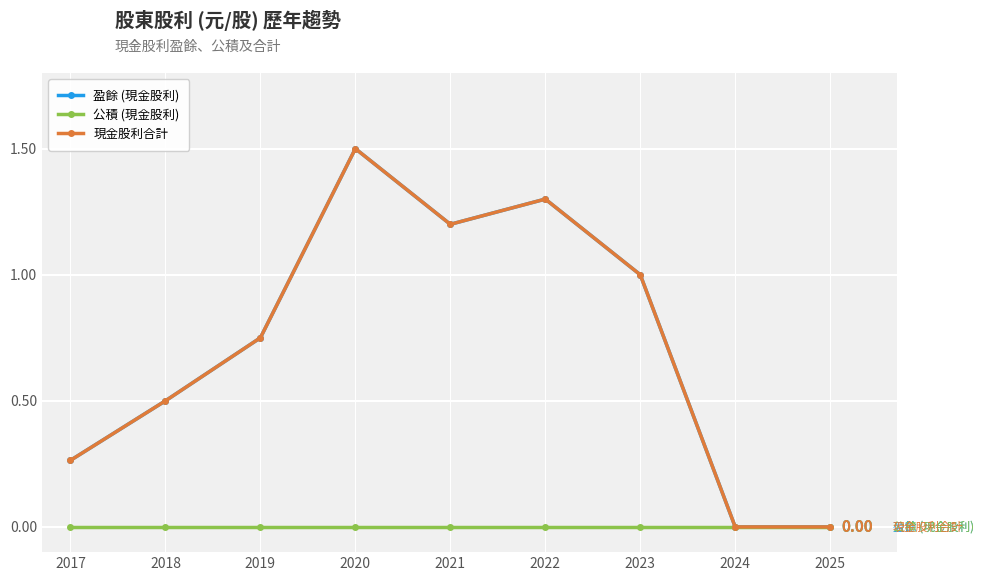

Reading left to right, list all the values displayed in this chart.

盈餘 (現金股利): 0.3	0.5	0.8	1.5	1.2	1.3	1.0	0.0	0.0
公積 (現金股利): 0.0	0.0	0.0	0.0	0.0	0.0	0.0	0.0	0.0
現金股利合計: 0.3	0.5	0.8	1.5	1.2	1.3	1.0	0.0	0.0